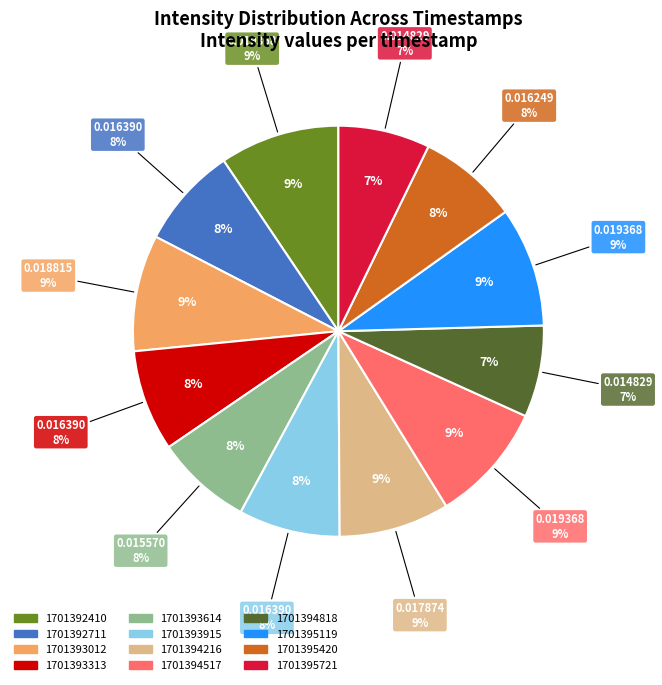

To the nearest percent, what portion does 1701393313 represent?

8%